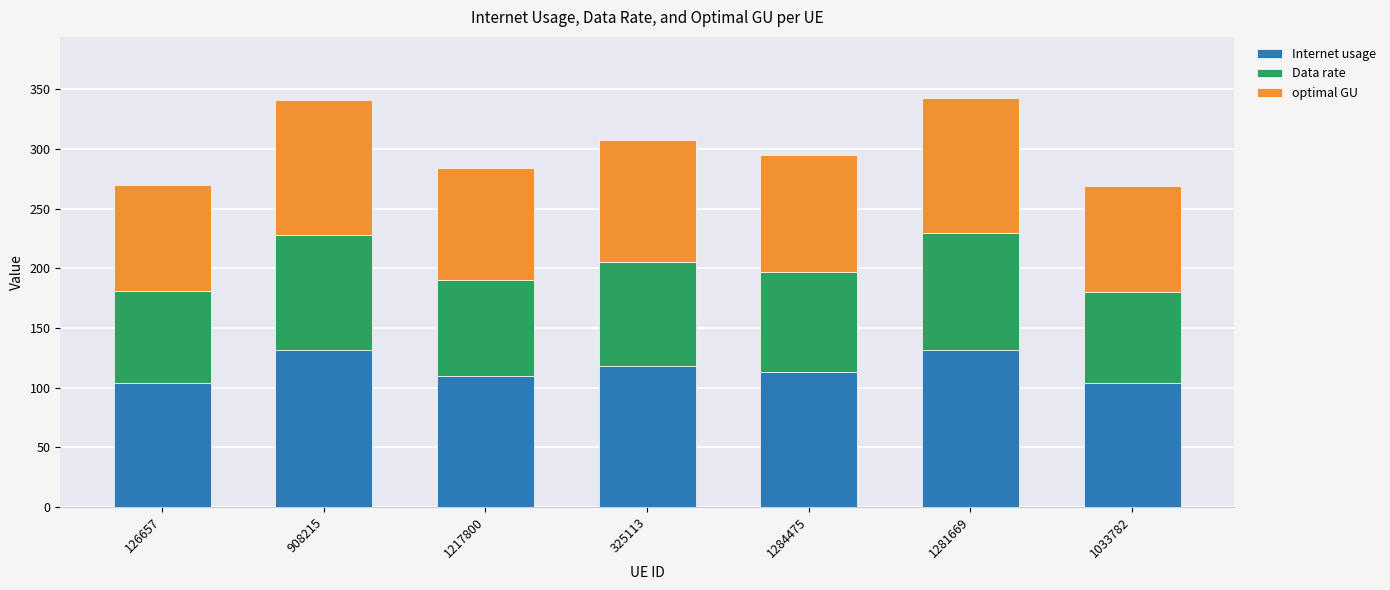

The Internet usage series shows 80.0 at 325113. True or false?

False